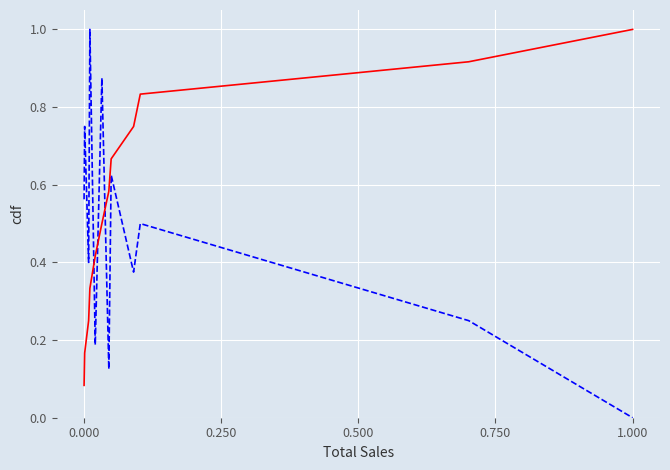

What is the maximum value shown in the chart?

1.0